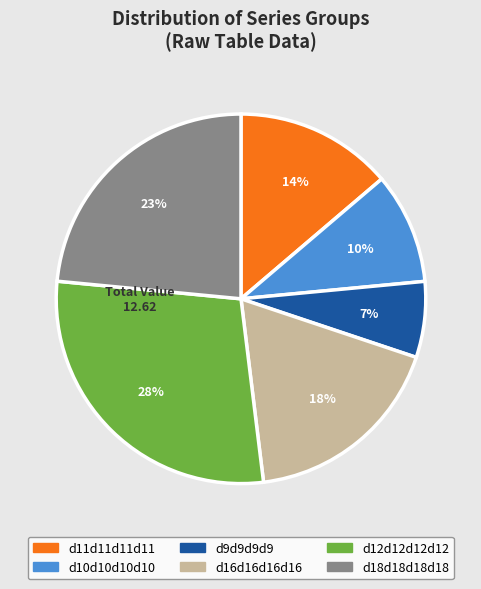

Count the number of slices in the pie.

6